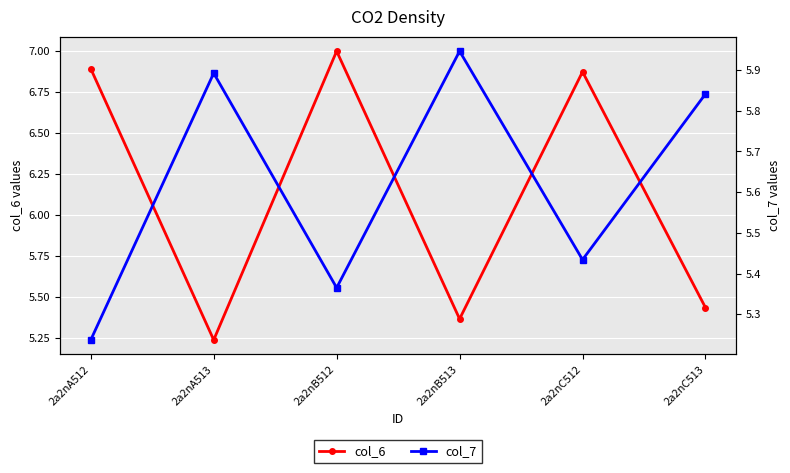

How many intersections are there between col_7 and col_6?

5